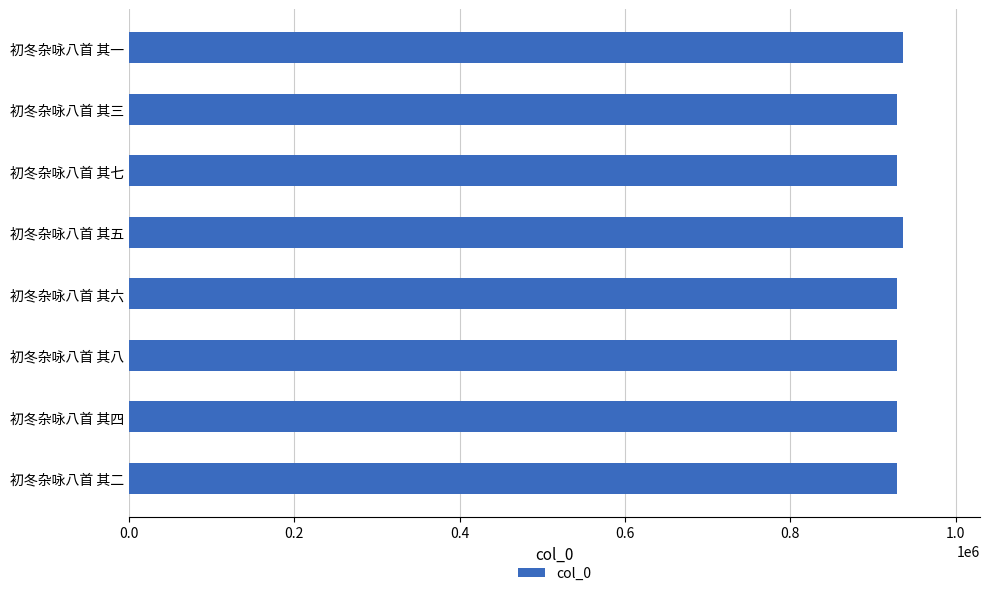

What is the average value?

930629